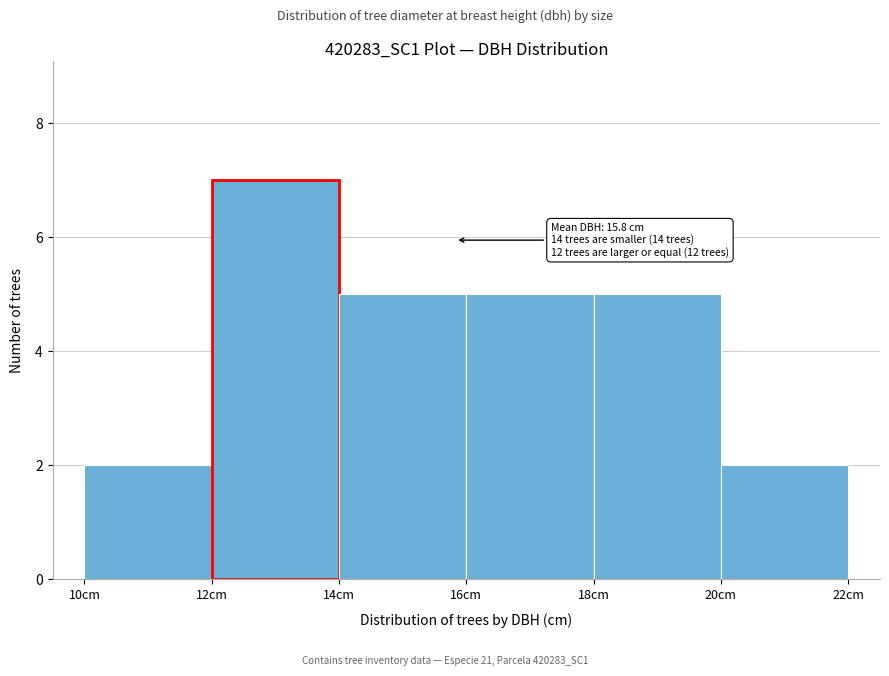

Which range on the x-axis has the tallest bar?

12 to 14